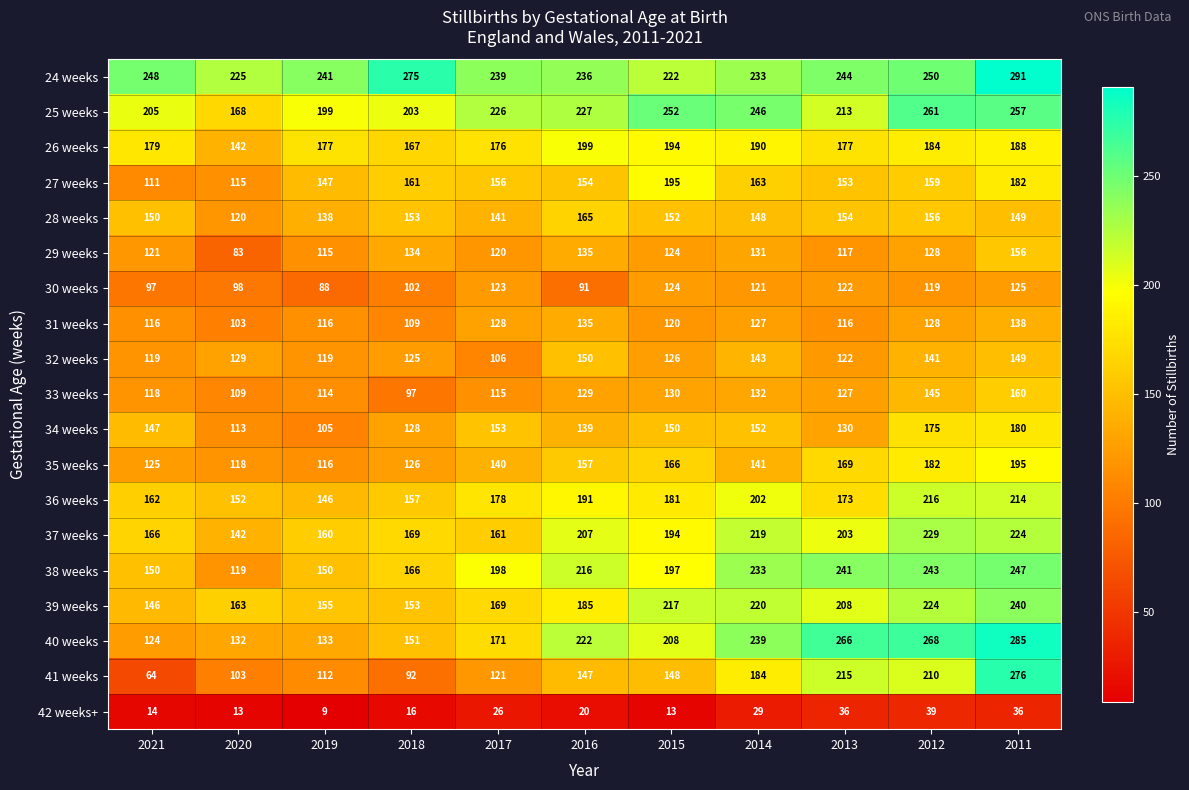

What is the difference between the 32 weeks values at 2016 and 2017?

44